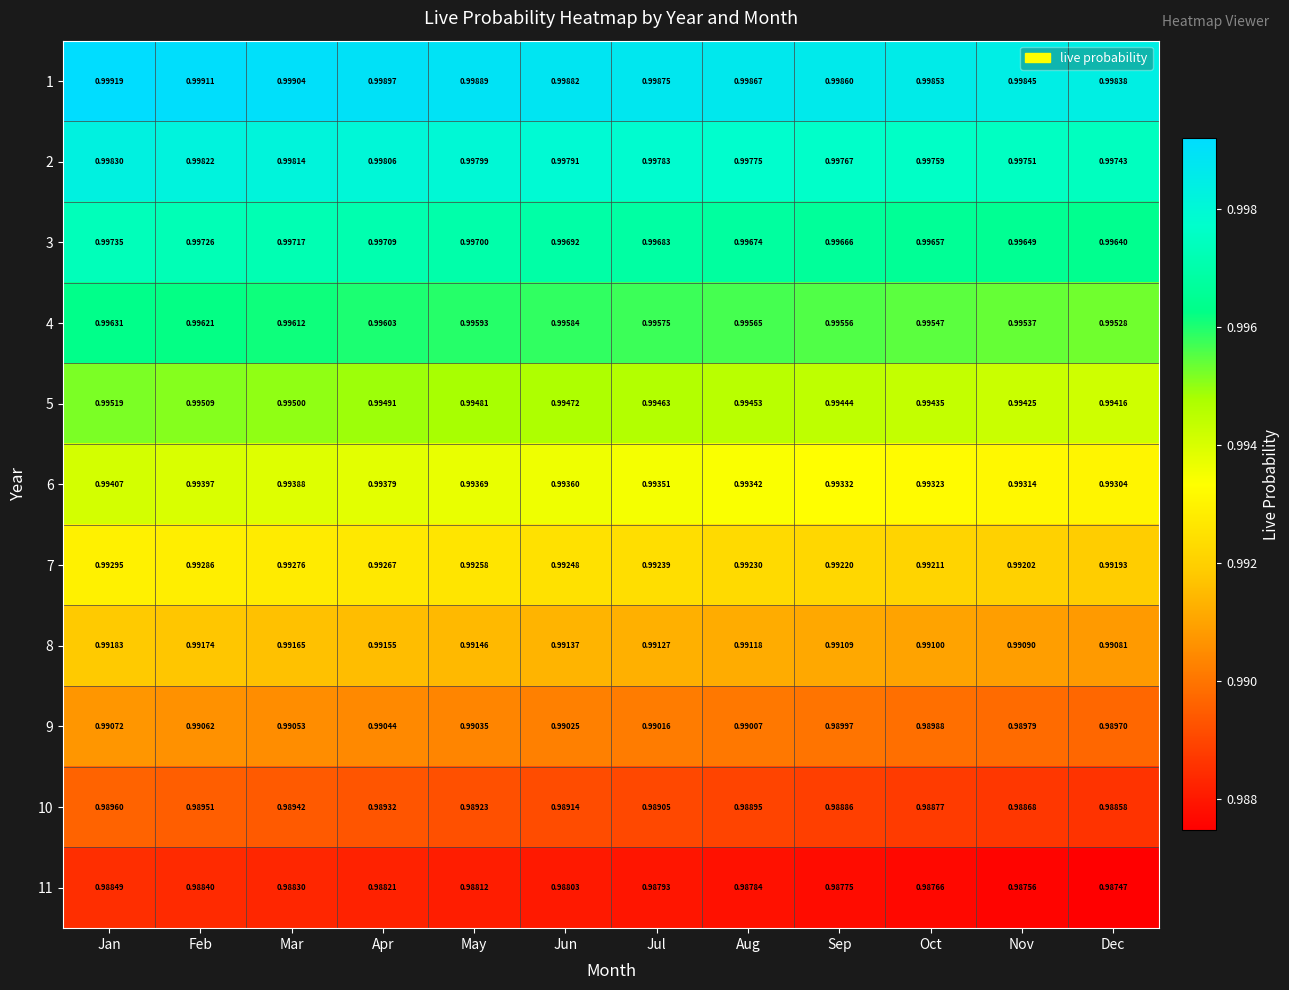

At which category does the chart reach its minimum across all series?

Dec